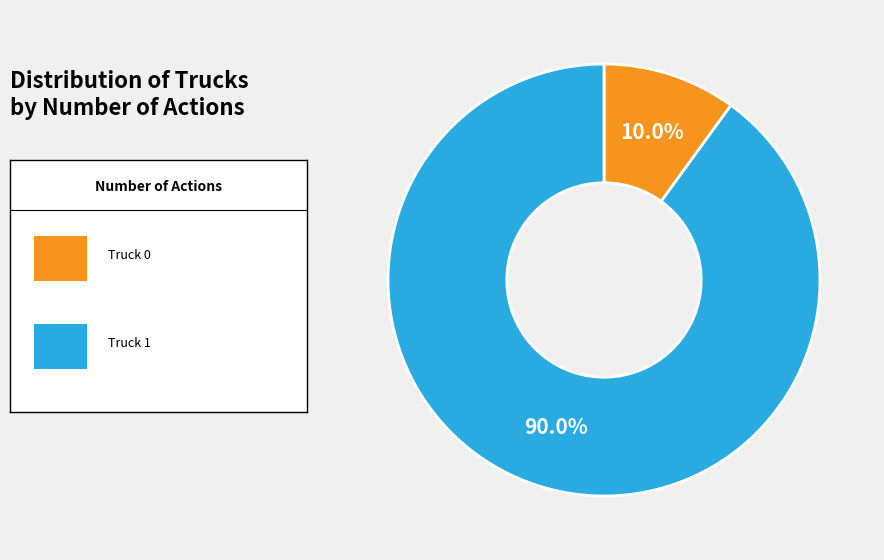

Is there a majority slice in this chart?

Yes